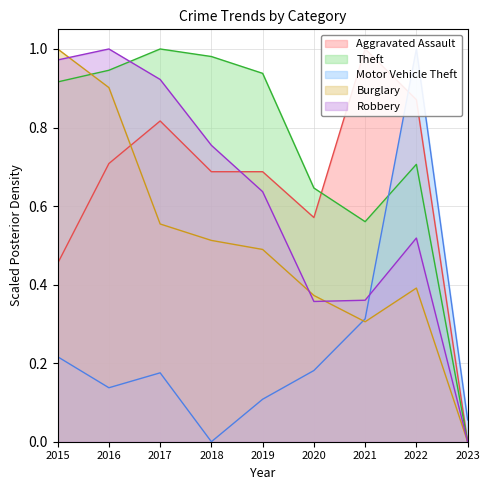

Count the number of data series in this chart.

5